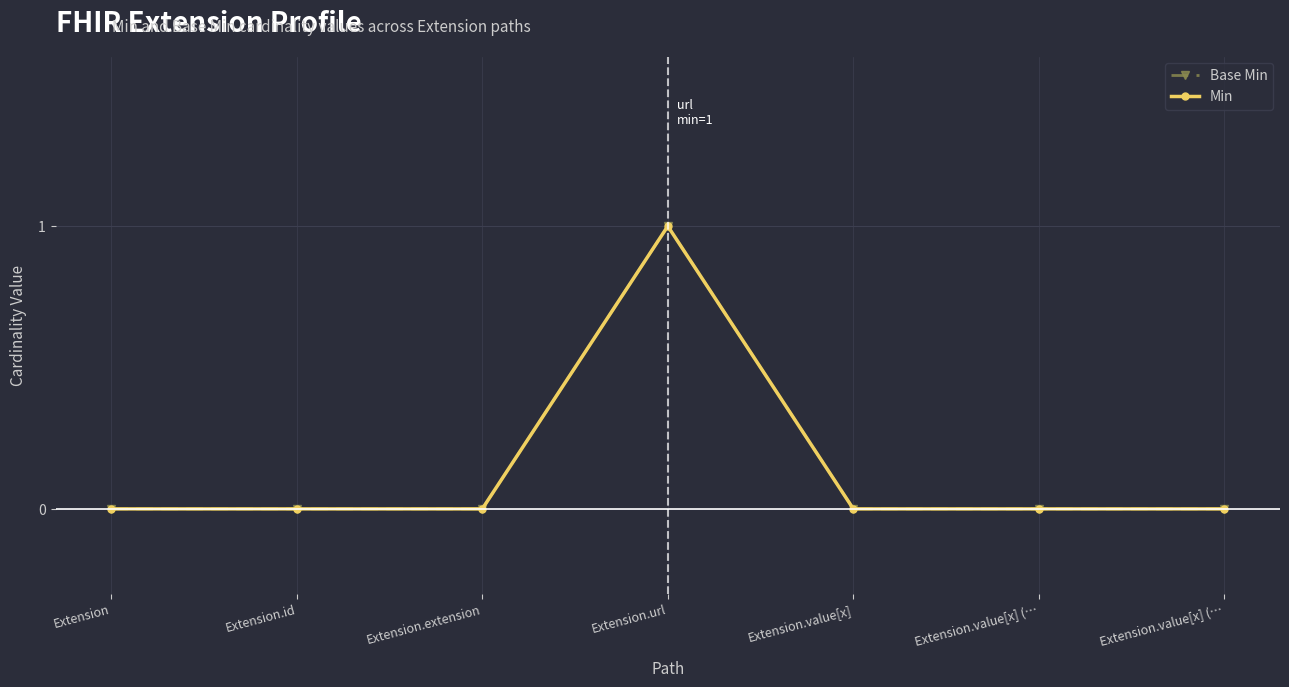

At which category does Base Min reach its first local peak?

Extension.url